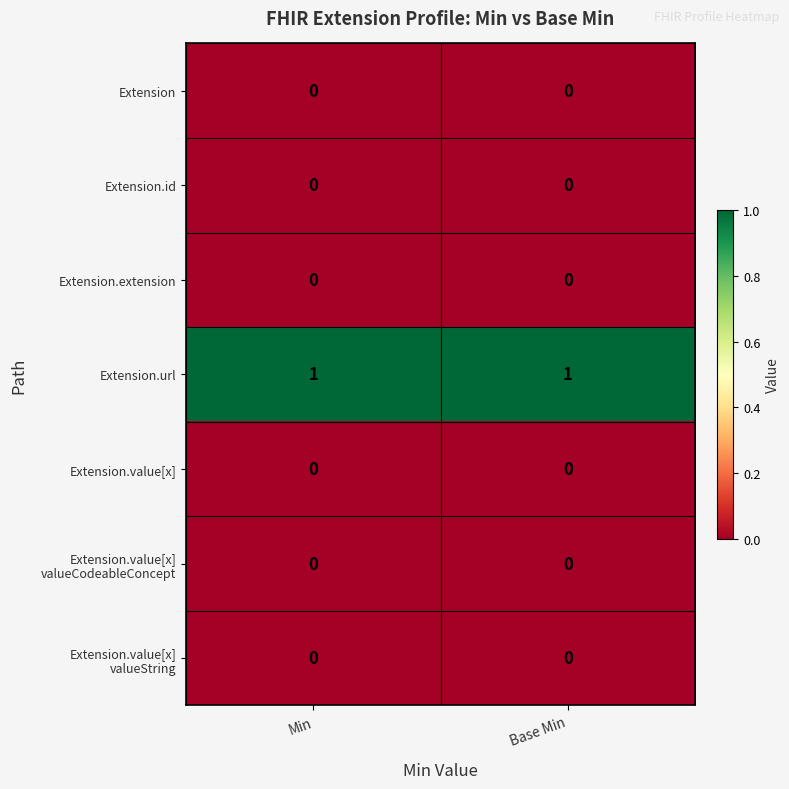

The Extension.url series shows 2 at Min. True or false?

False